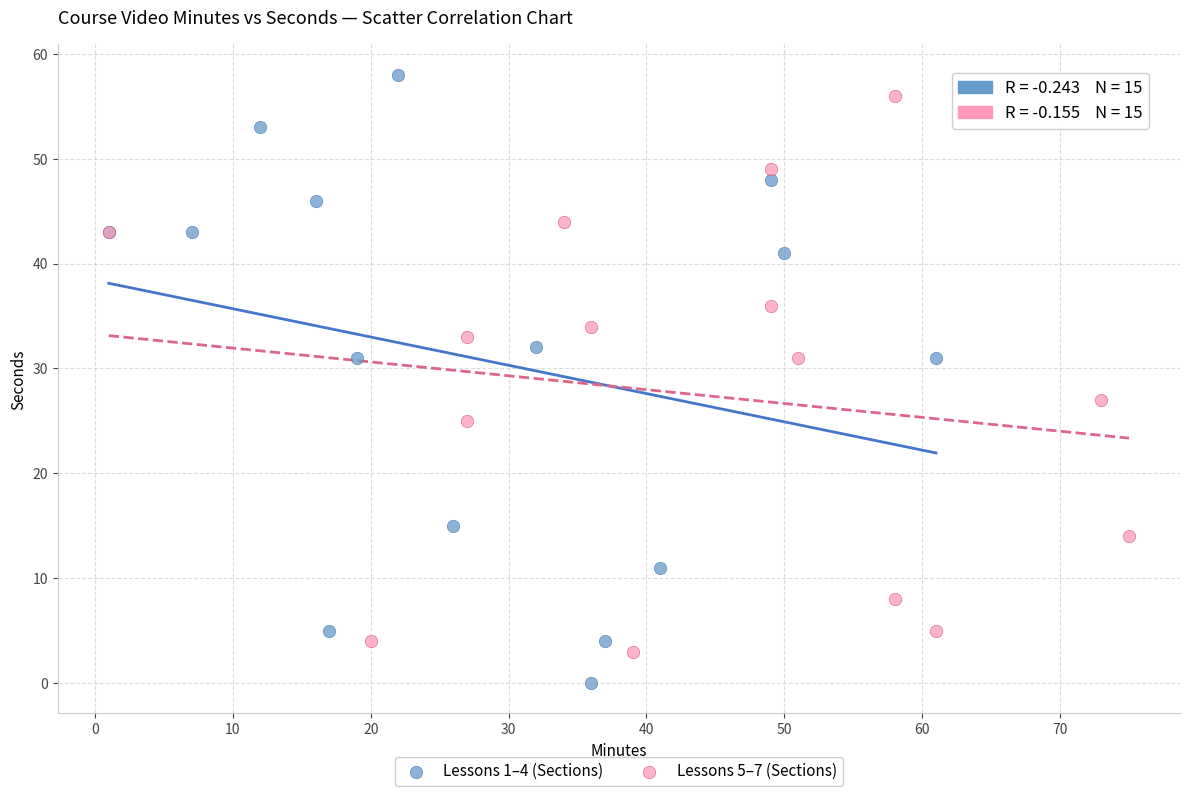

Which series has the widest spread of Y values?

Lessons 1–4 (Sections)